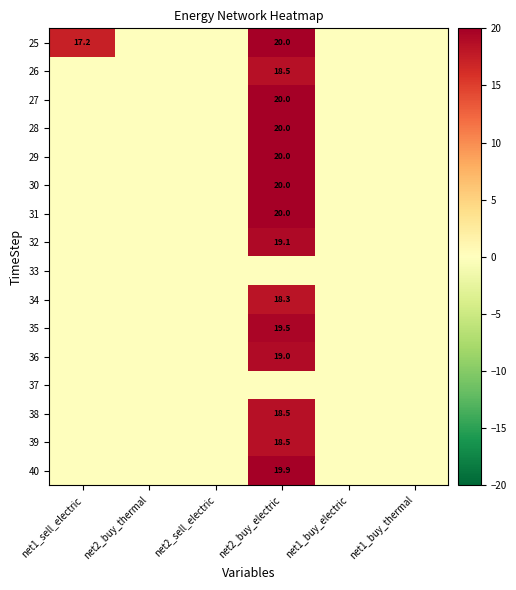

Where is 29 nearest to the value 10?

net1_sell_electric